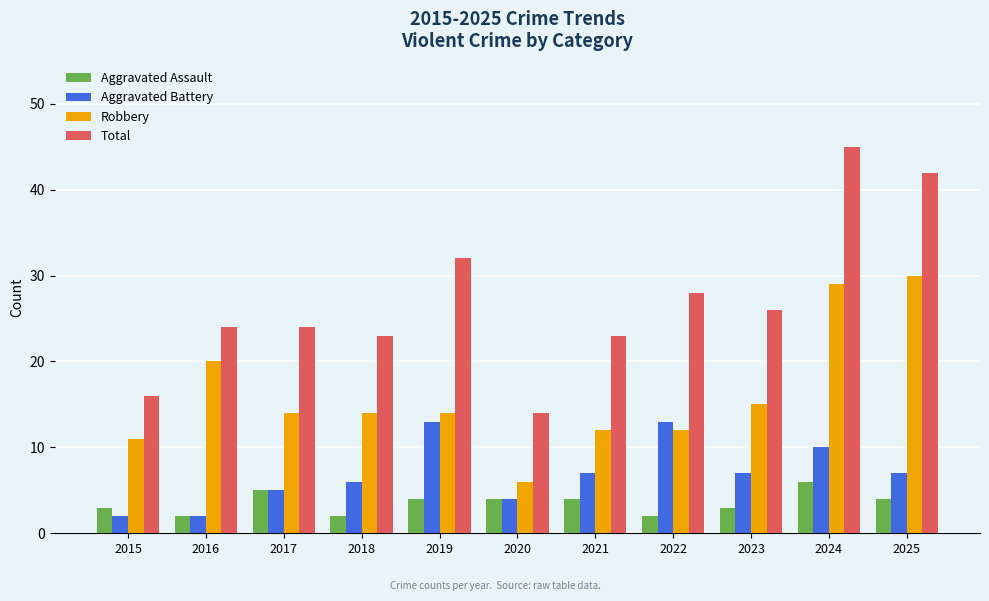

Which category has the highest value in the Aggravated Assault series?

2024